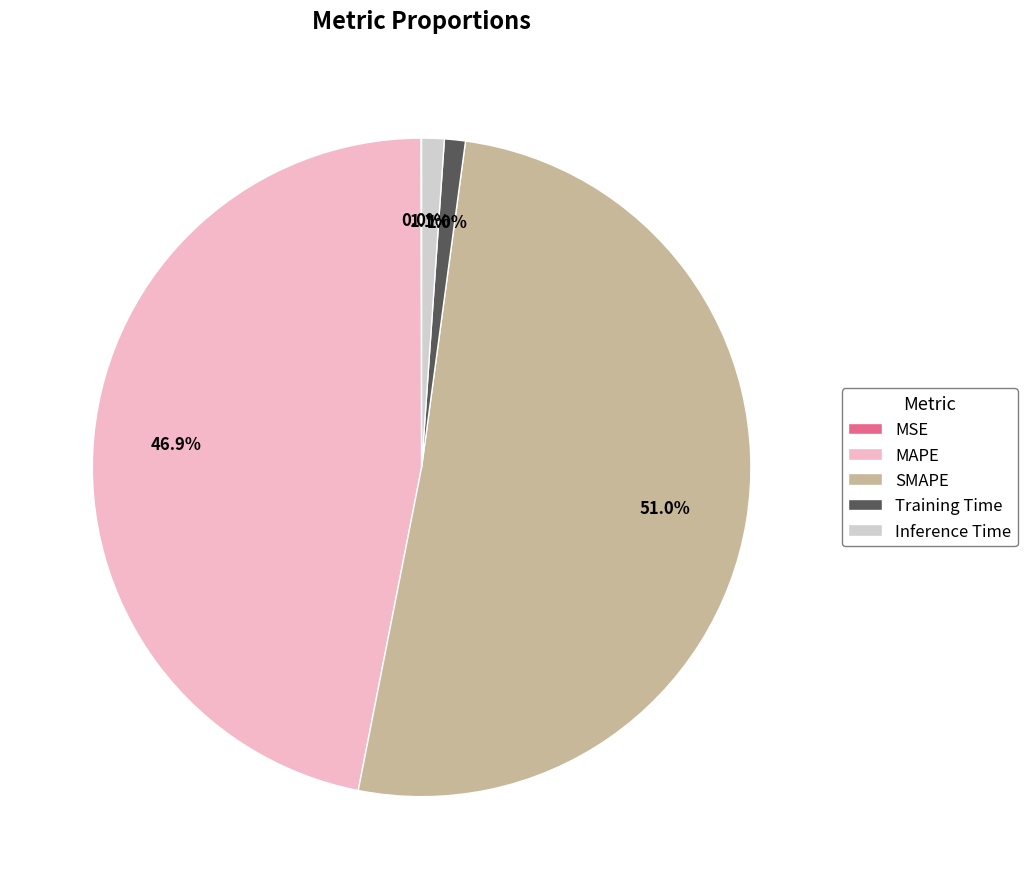

What is the ratio of the value at SMAPE to the value at MAPE?

1.1